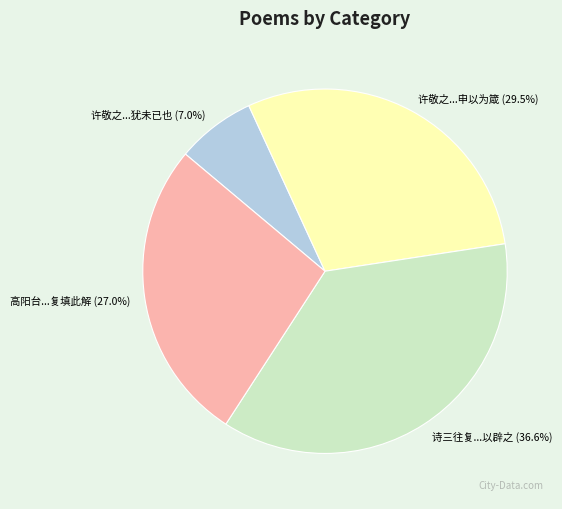

Is the sum of 许敬之...犹未已也 and 高阳台...复填此解 greater than half?

No